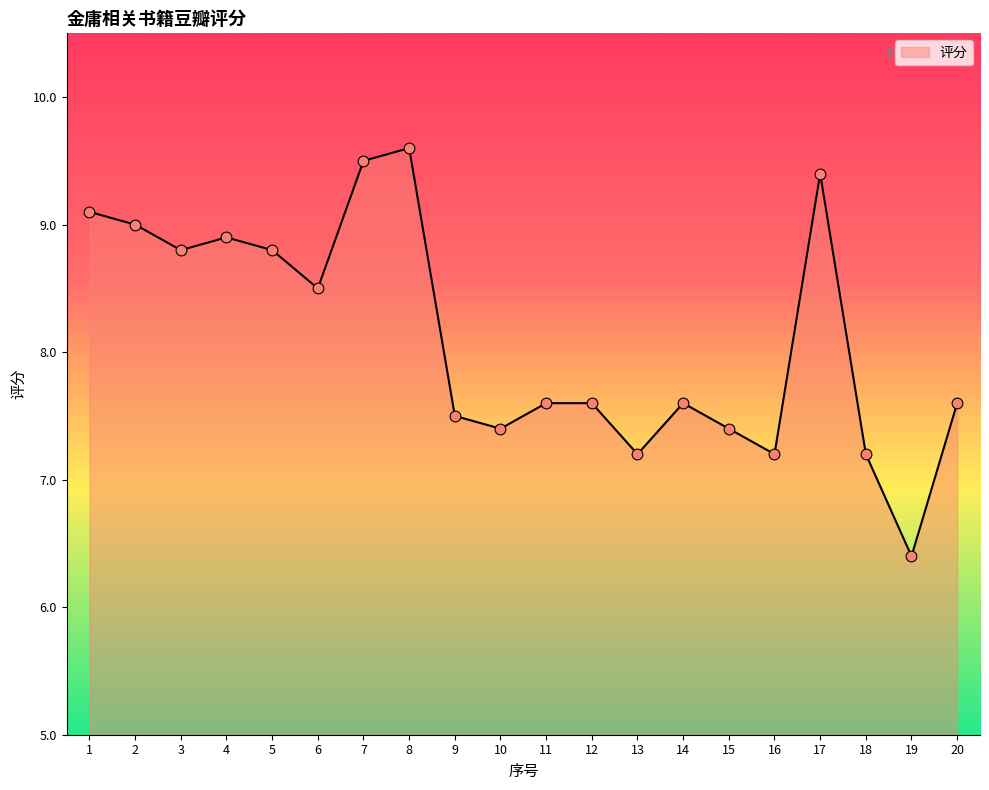

Approximately how many times larger is the value at 11 compared to 7?

0.8